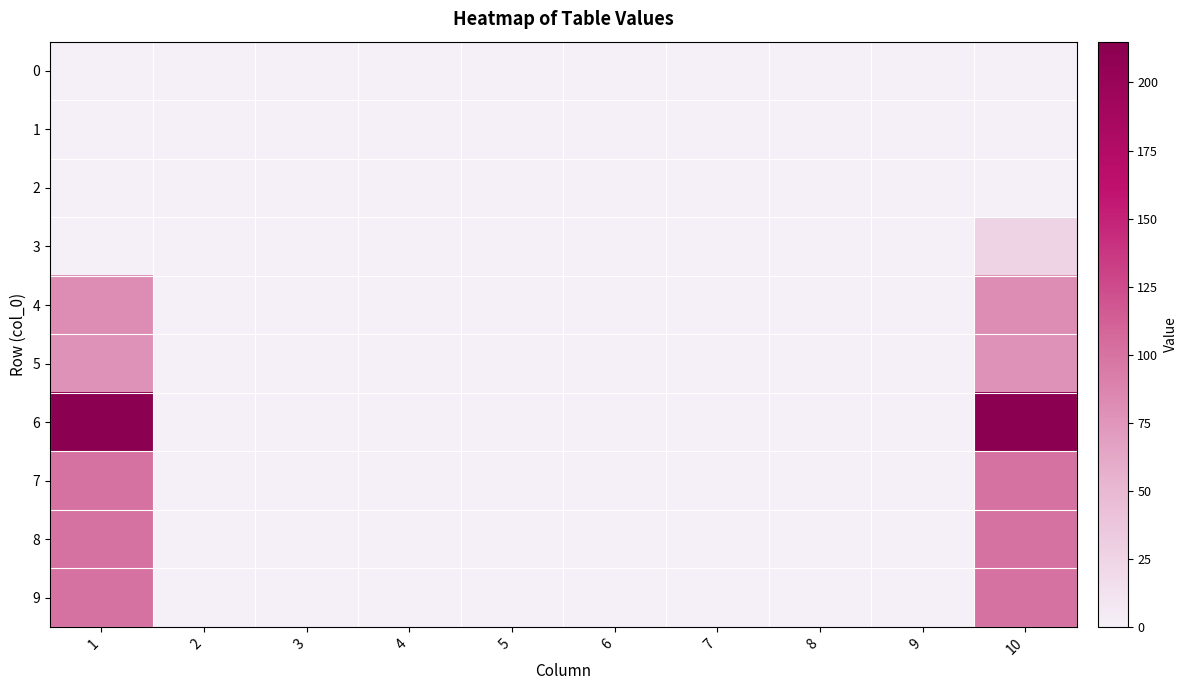

Rank the series by their maximum value, from highest to lowest.

6, 7, 8, 9, 4, 5, 3, 0, 1, 2